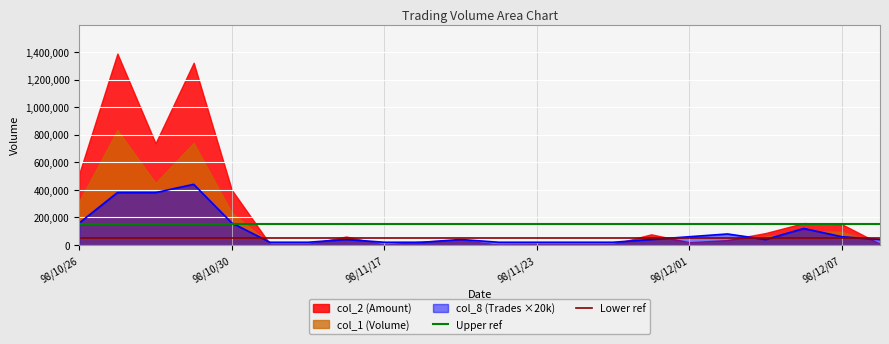

What is the maximum value for col_8 (Trades ×20k)?

440000